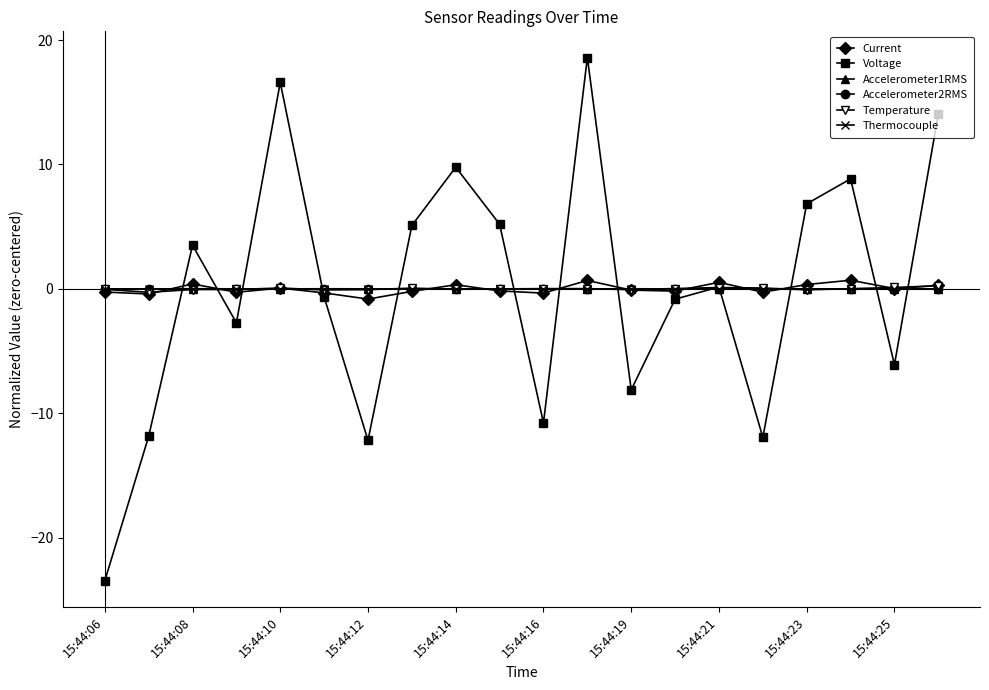

True or false: Accelerometer2RMS has more than 0 points higher than both neighbors.

True